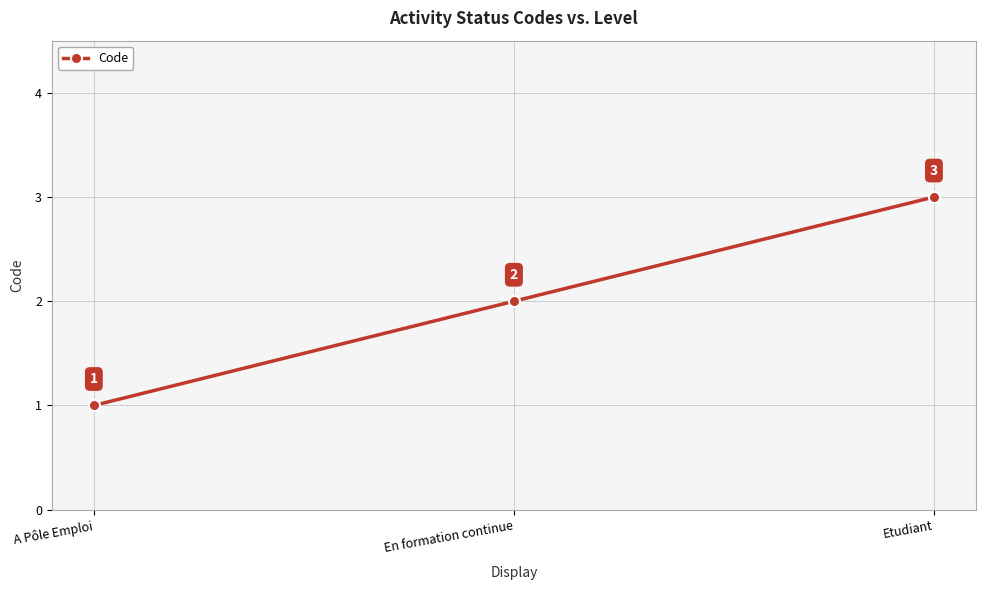

What is the value of the 1st point from the left?

1